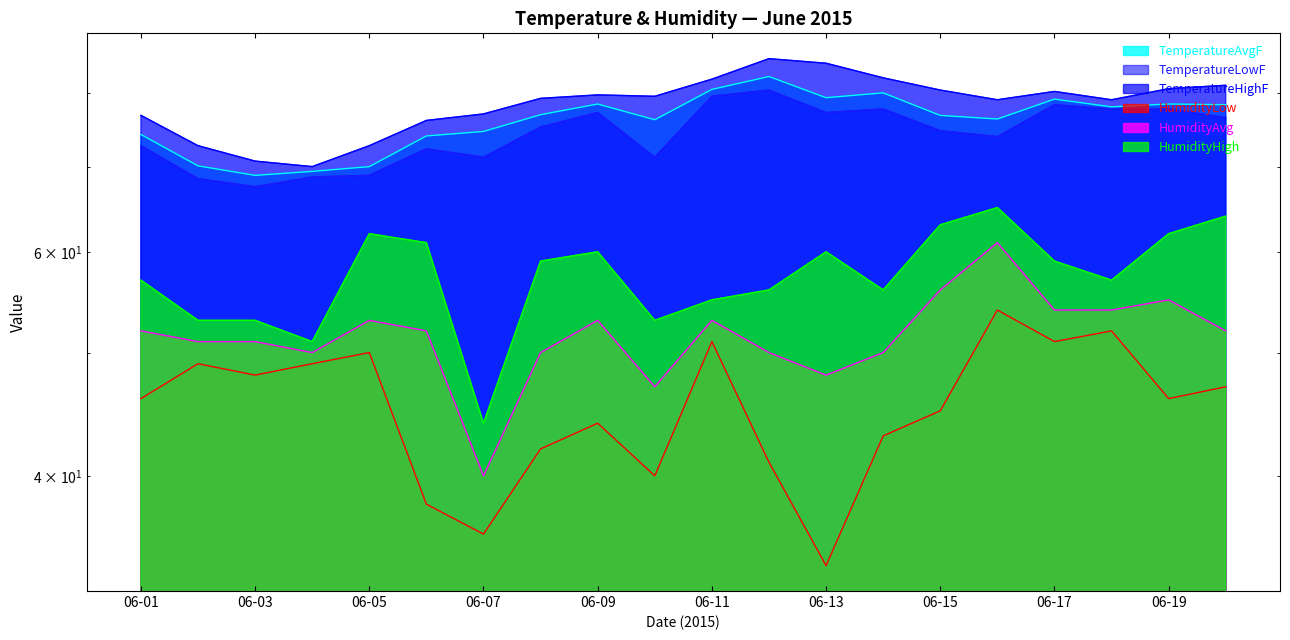

True or false: HumidityLow and TemperatureLowF intersect in this chart.

False